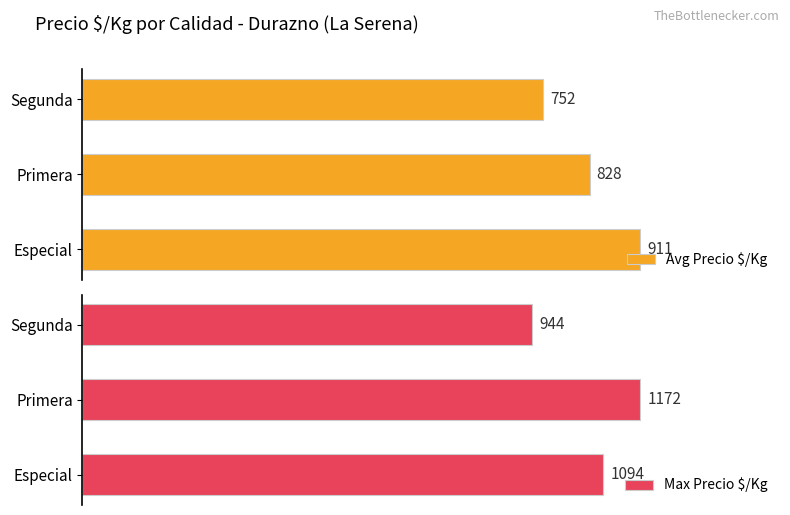

What is the maximum value shown in the chart?

1172